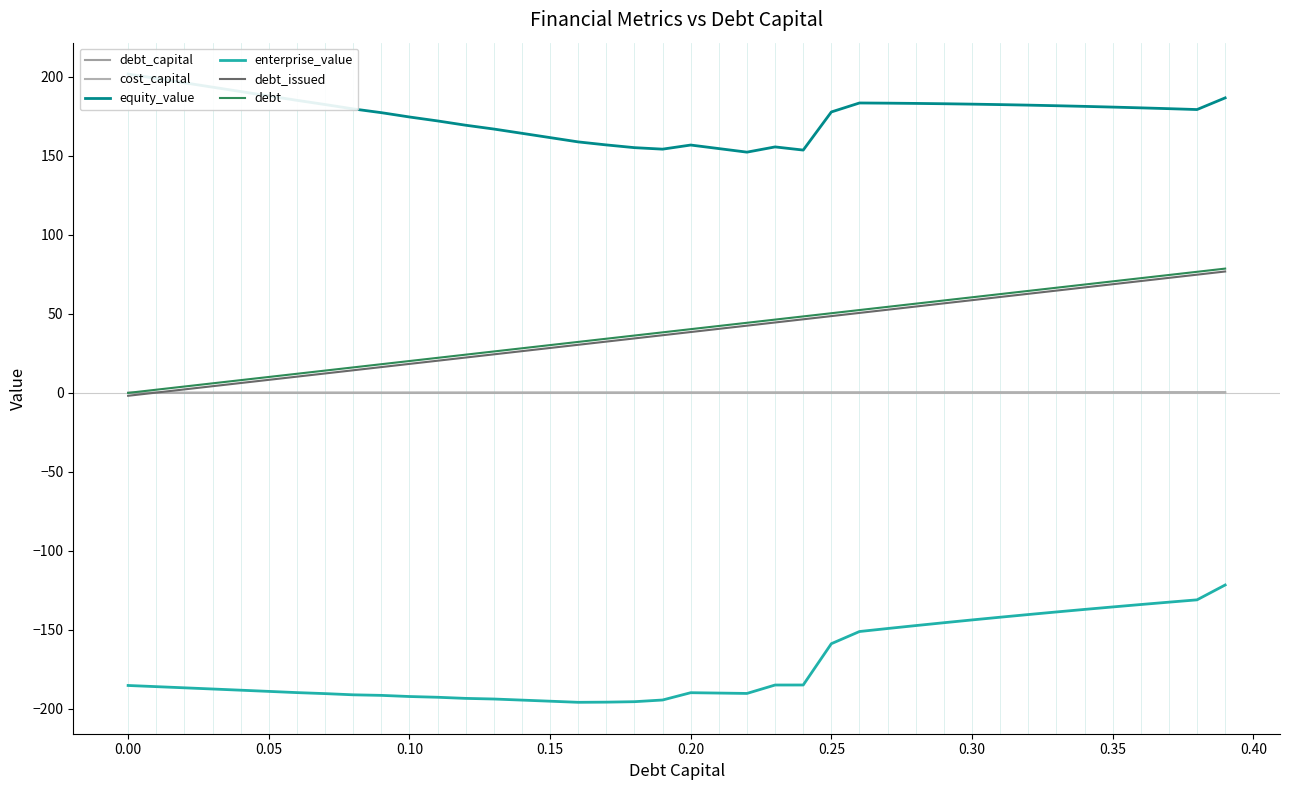

How many data points does each series have?

40